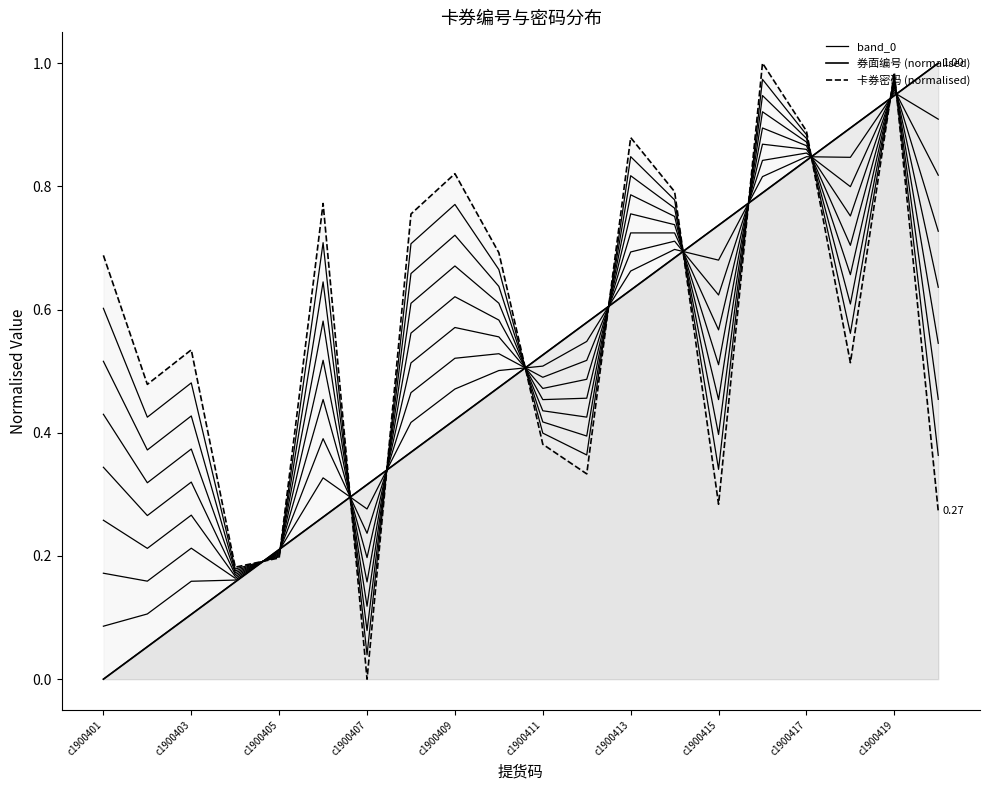

True or false: 卡券密码 (normalised) has more than 2 interior local peaks.

True